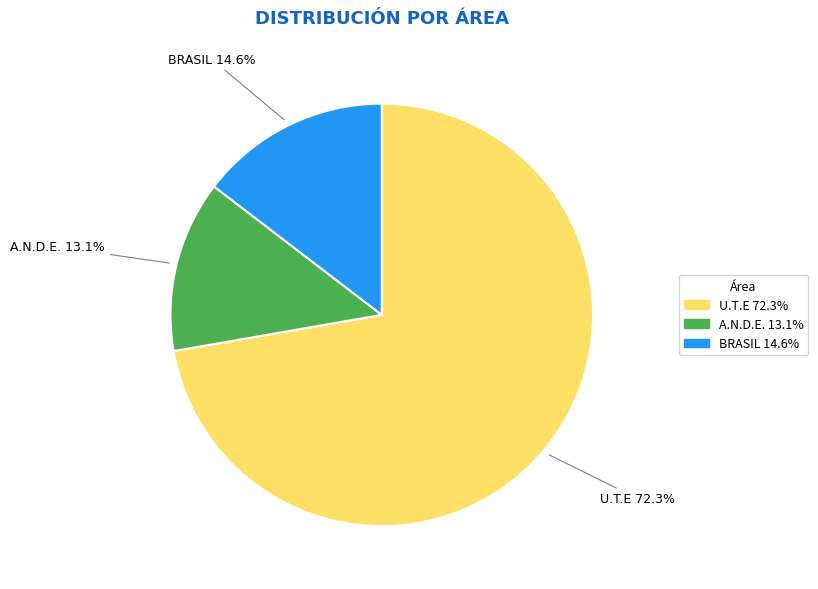

Which category accounts for the majority?

U.T.E